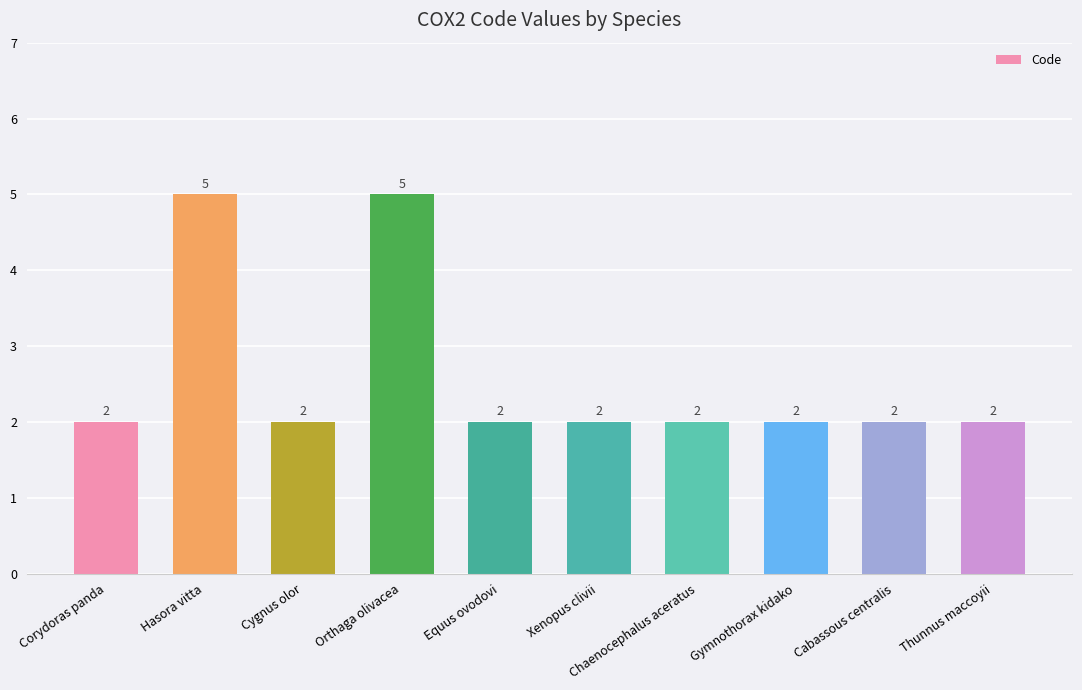

The chart shows a value of 2 at Chaenocephalus aceratus. True or false?

True